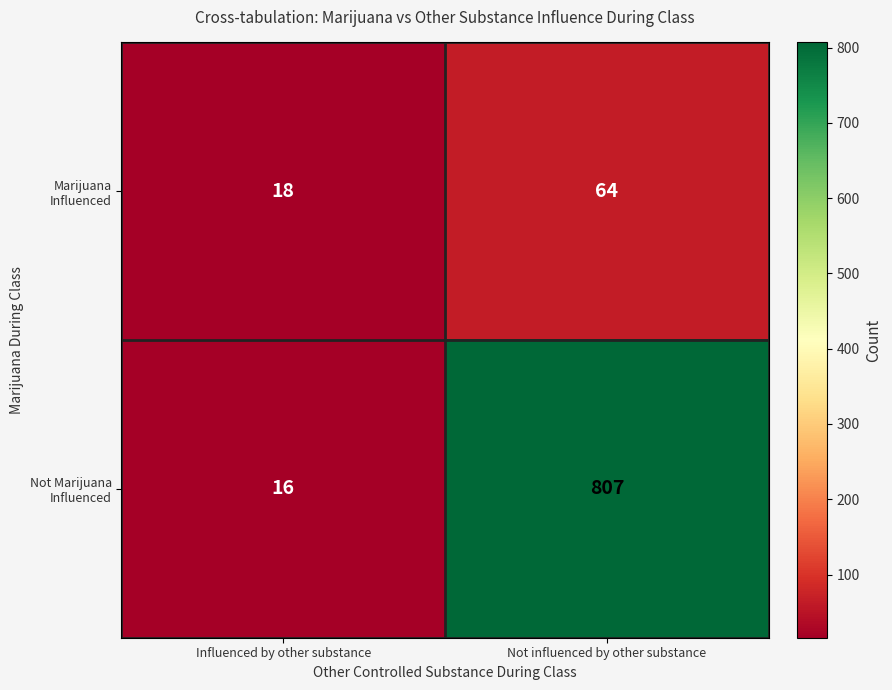

What is the greatest value displayed?

807